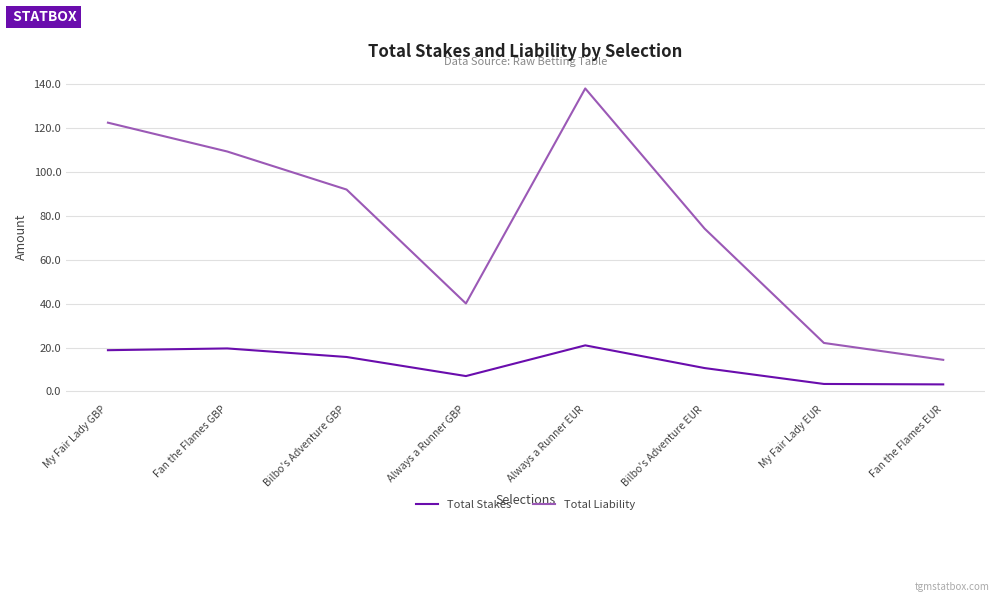

At which category does the chart reach its peak across all series?

Always a Runner EUR